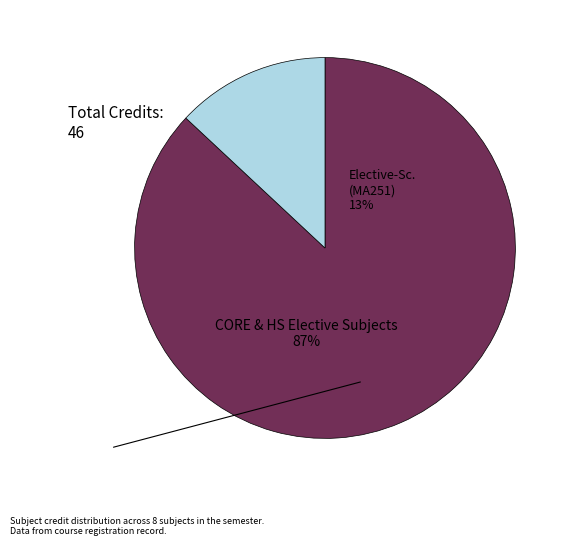

To the nearest percent, what is the difference between the largest and smallest slice percentages?

74%